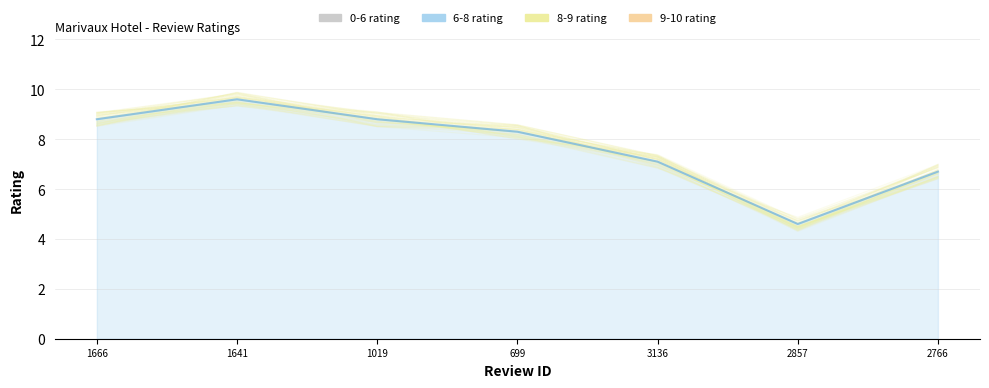

How many lines are shown in the chart?

1